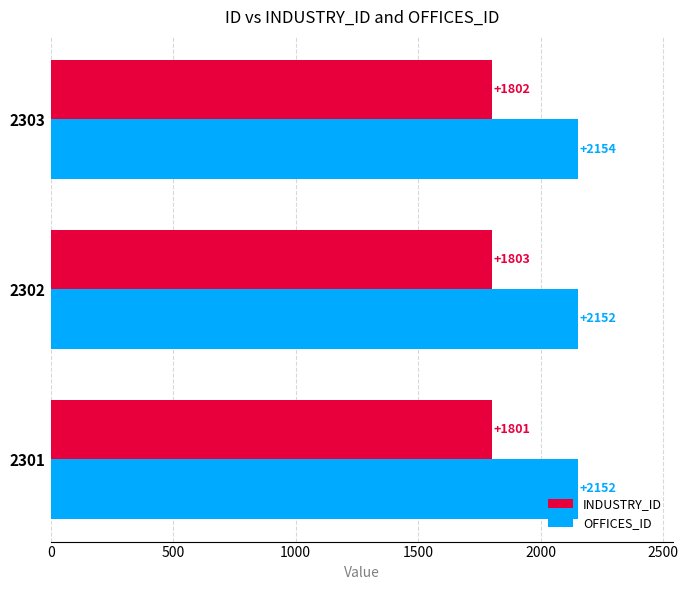

What is the lowest value of the INDUSTRY_ID series?

1801